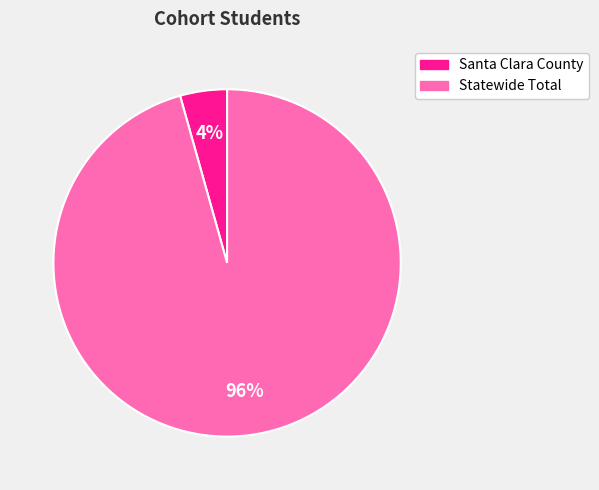

Does Santa Clara County account for over 50% of the chart?

No